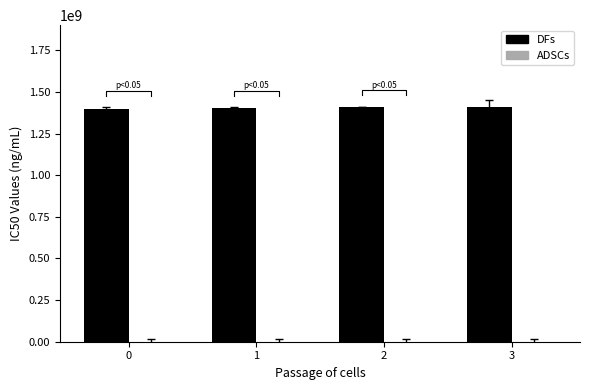

Reading left to right, list all the values displayed in this chart.

DFs: 0=1399269456.5	1=1404283853.7	2=1408212967.5	3=1408317363.0
ADSCs: 0=0.0	1=0.0	2=0.0	3=0.0